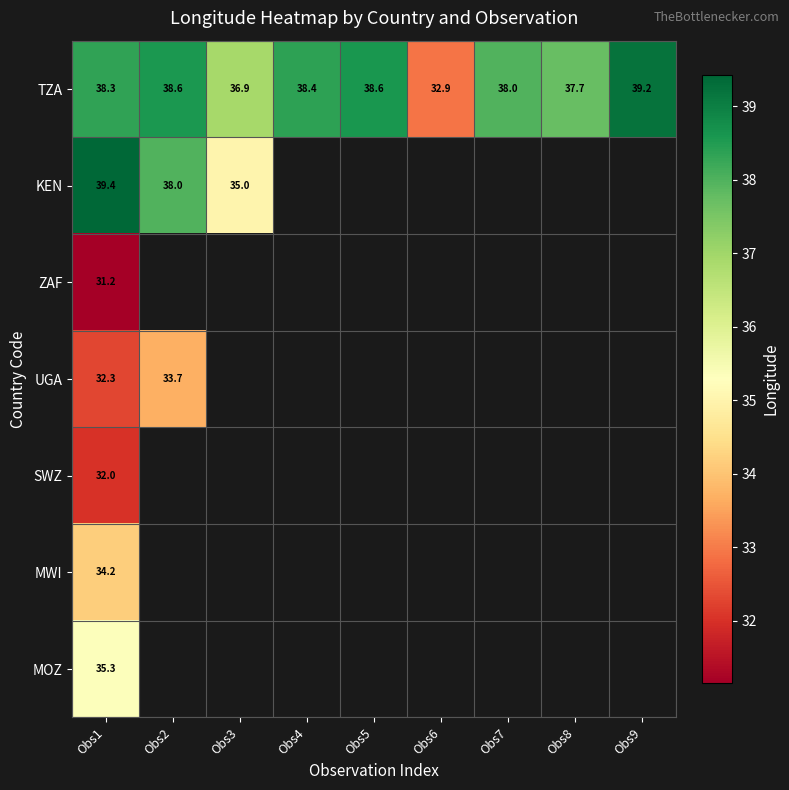

Count the number of data series in this chart.

7